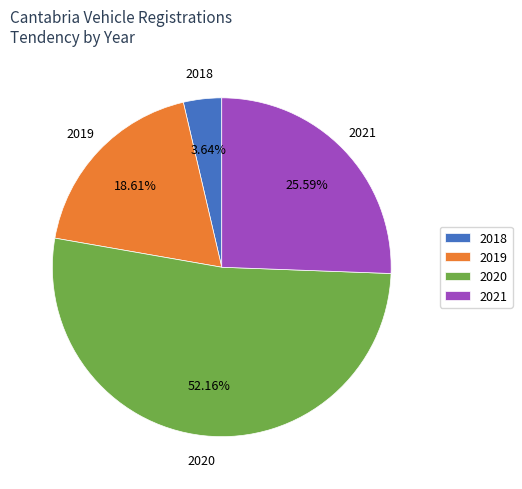

Does any single category account for the majority?

Yes